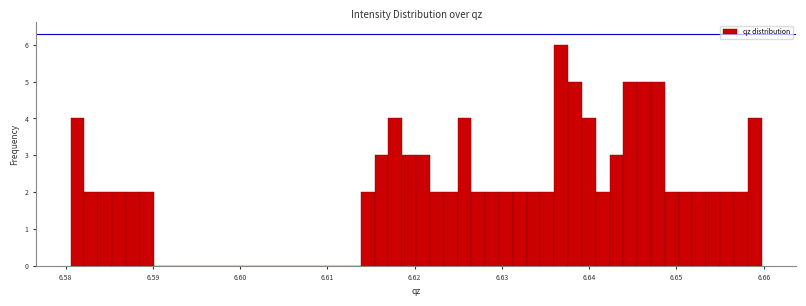

Around what value on the x-axis is the tallest bar? Give the approximate position of its centre, as read against the axis.

6.637